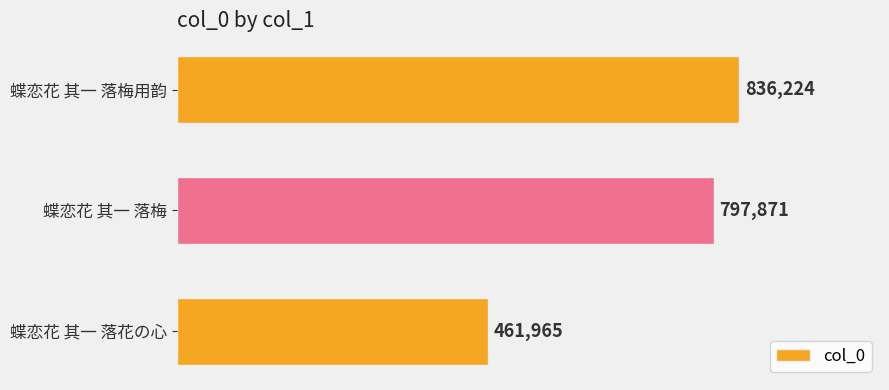

Are the bars horizontal?

Yes